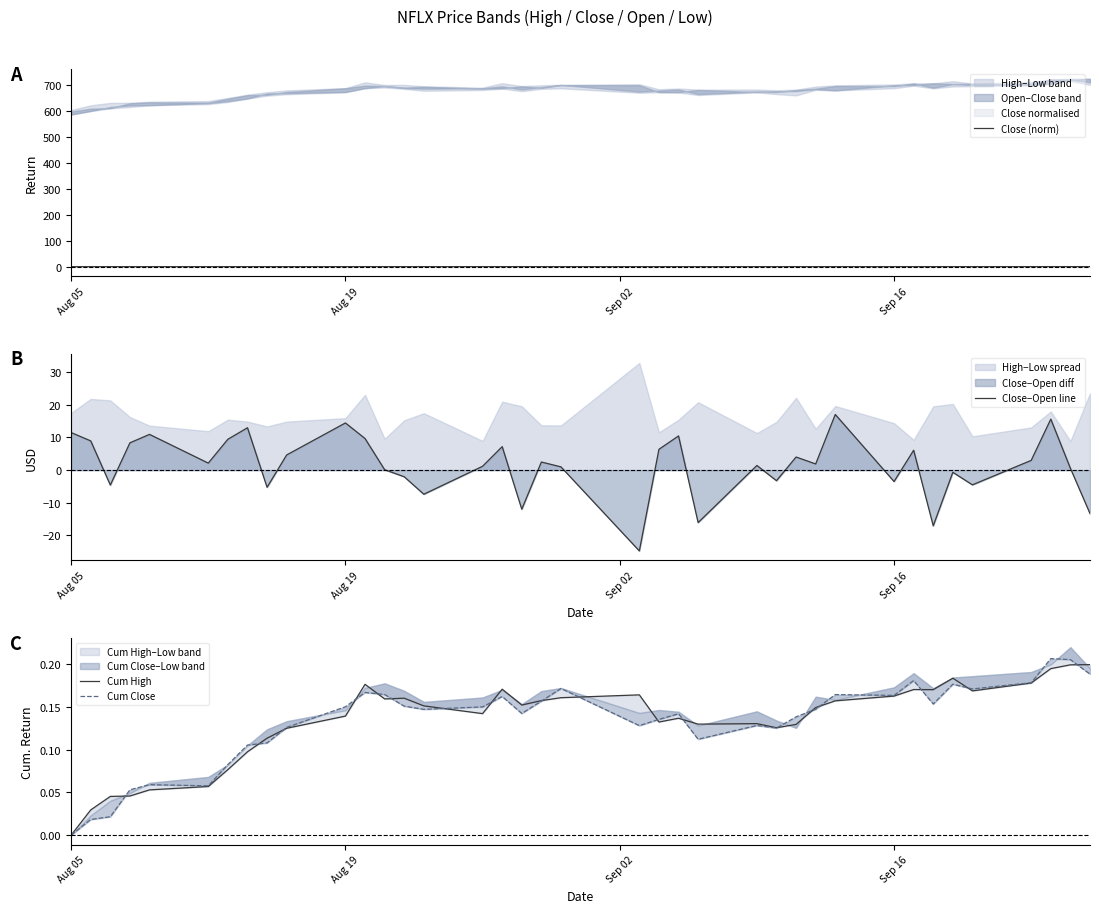

How many interior local valleys does the Cum High series have?

8